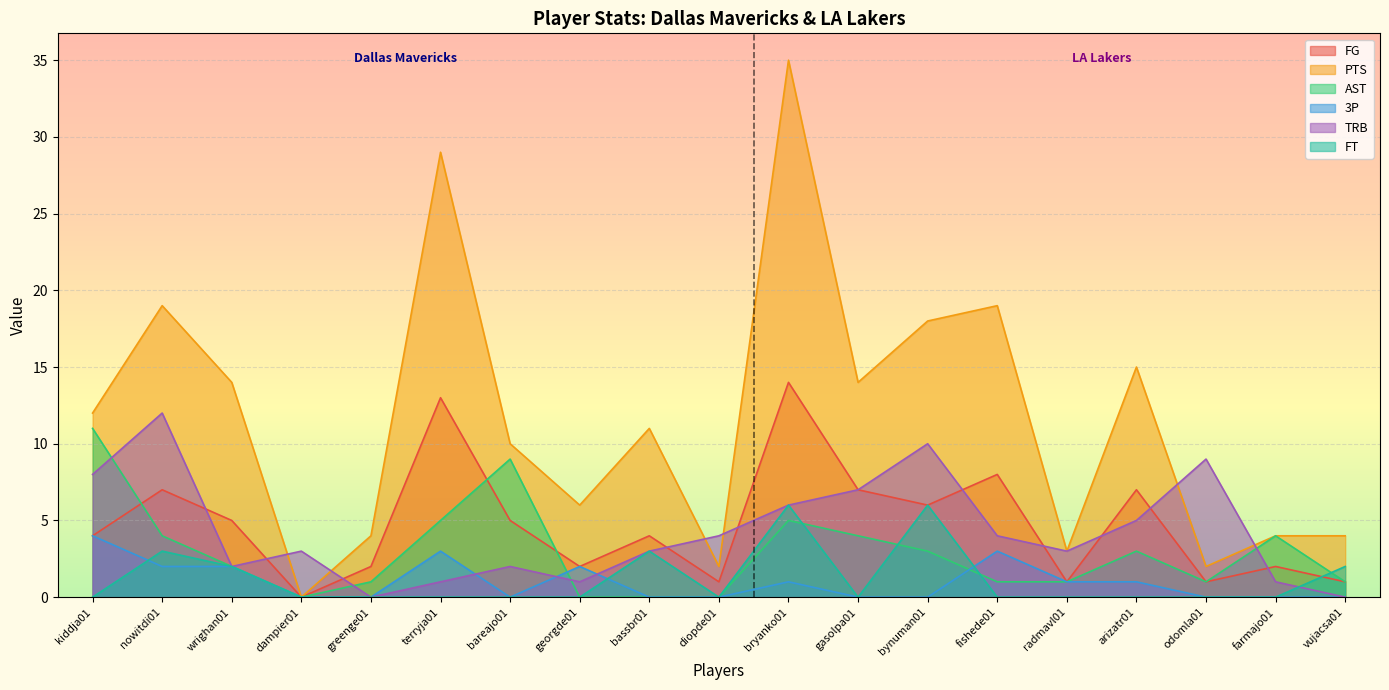

What is the difference between the highest and lowest values at bassbr01?

11